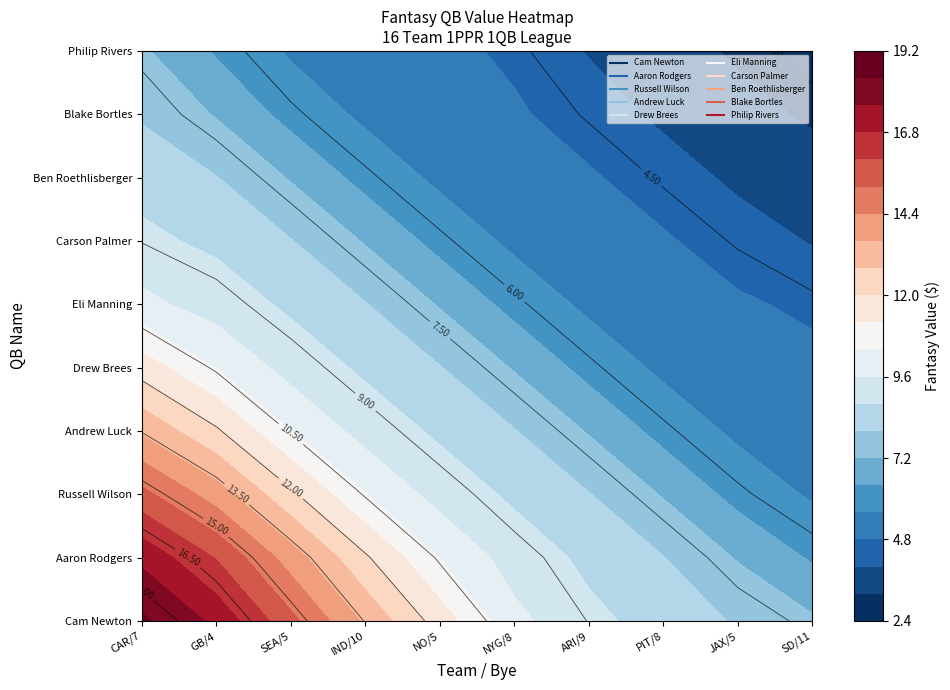

Rank the series at 6 from highest to lowest value.

Cam Newton, Aaron Rodgers, Russell Wilson, Andrew Luck, Drew Brees, Eli Manning, Carson Palmer, Ben Roethlisberger, Blake Bortles, Philip Rivers